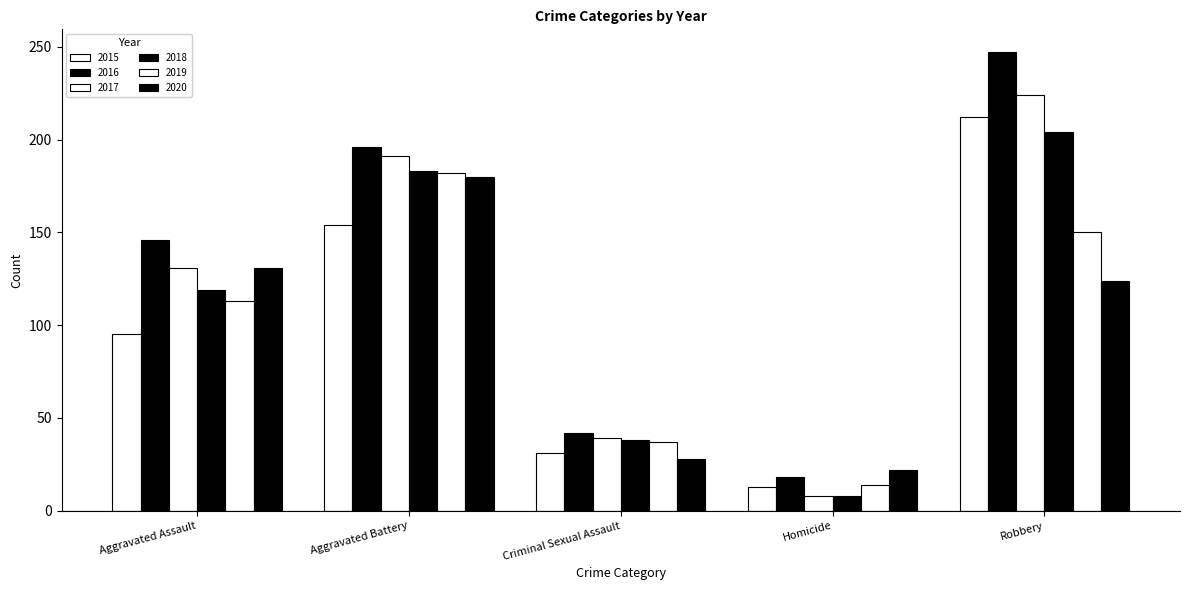

At Aggravated Battery, list the series in order from largest to smallest.

2016, 2017, 2018, 2019, 2020, 2015